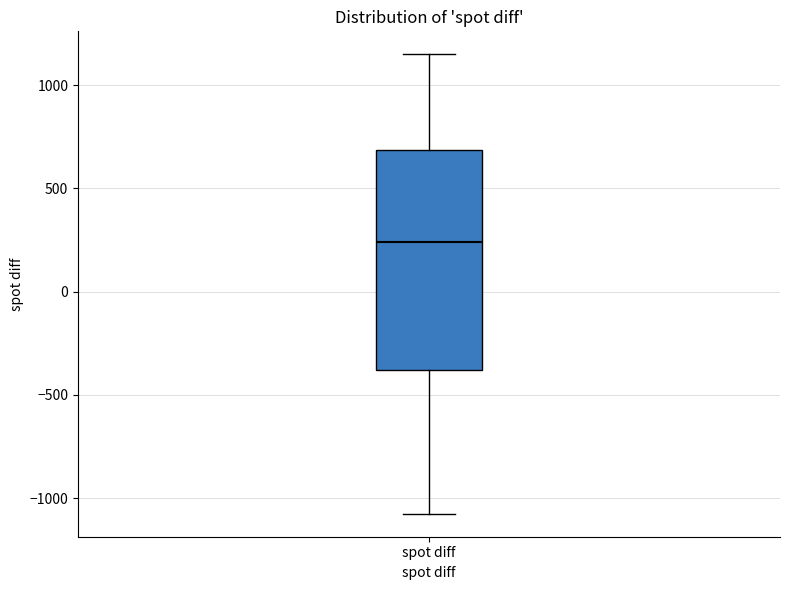

Where is the upper edge of the box for spot diff on the y-axis? The values are not printed on the chart, so give them approximately, as read against the axis.

700